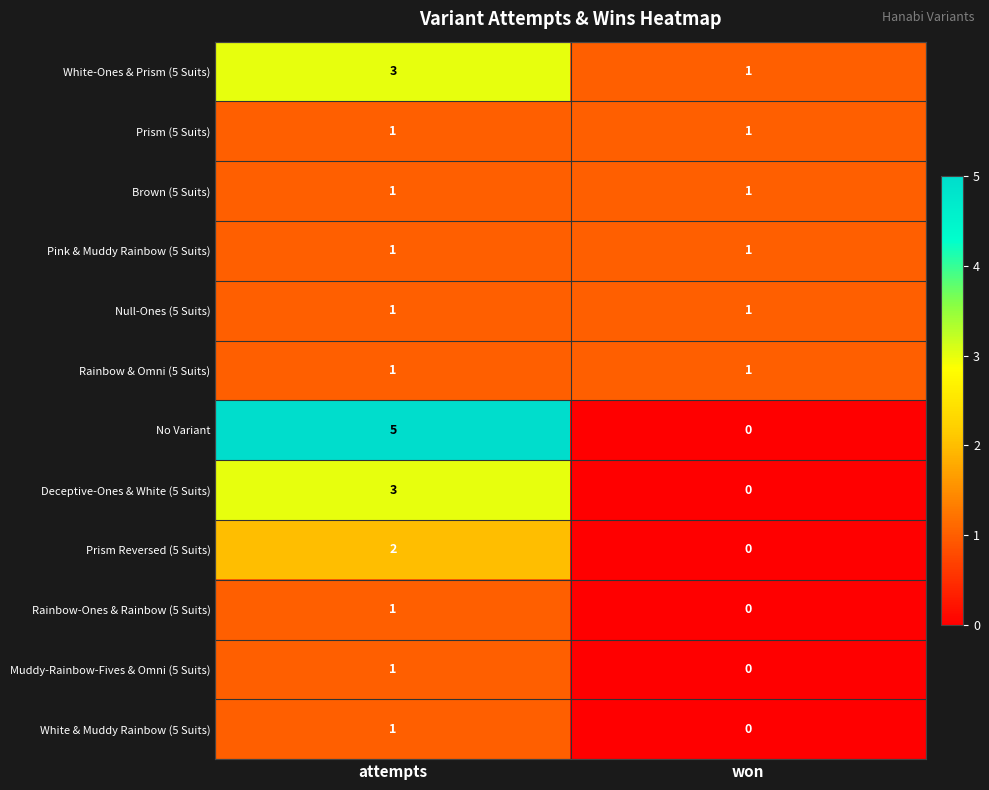

Where is Muddy-Rainbow-Fives & Omni (5 Suits) nearest to the value 0?

won